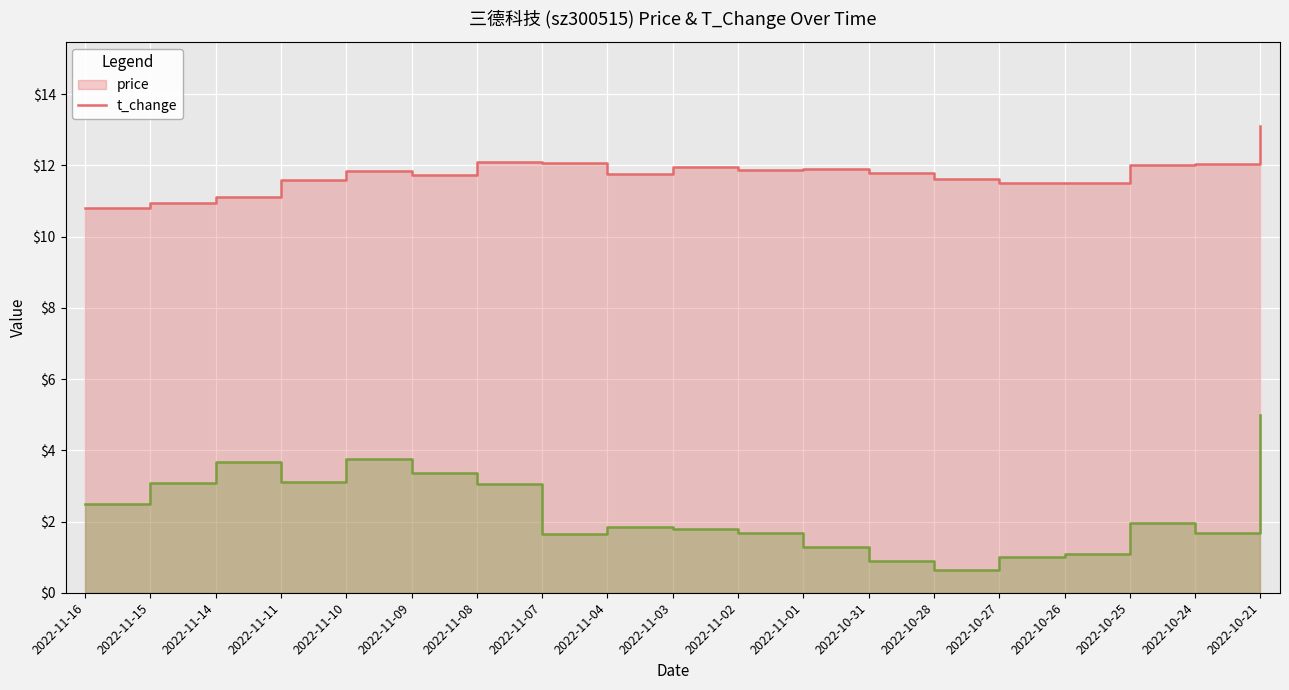

Rank the series by their average value, from lowest to highest.

t_change, price